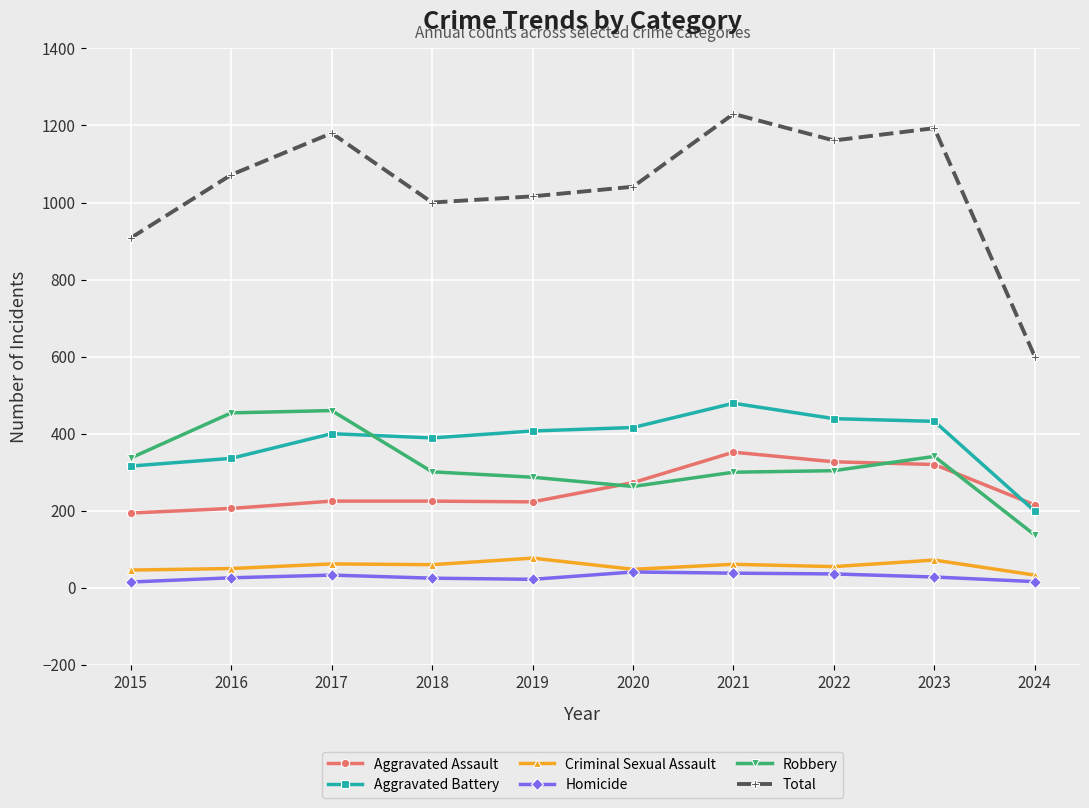

How many interior local valleys does the Total series have?

2